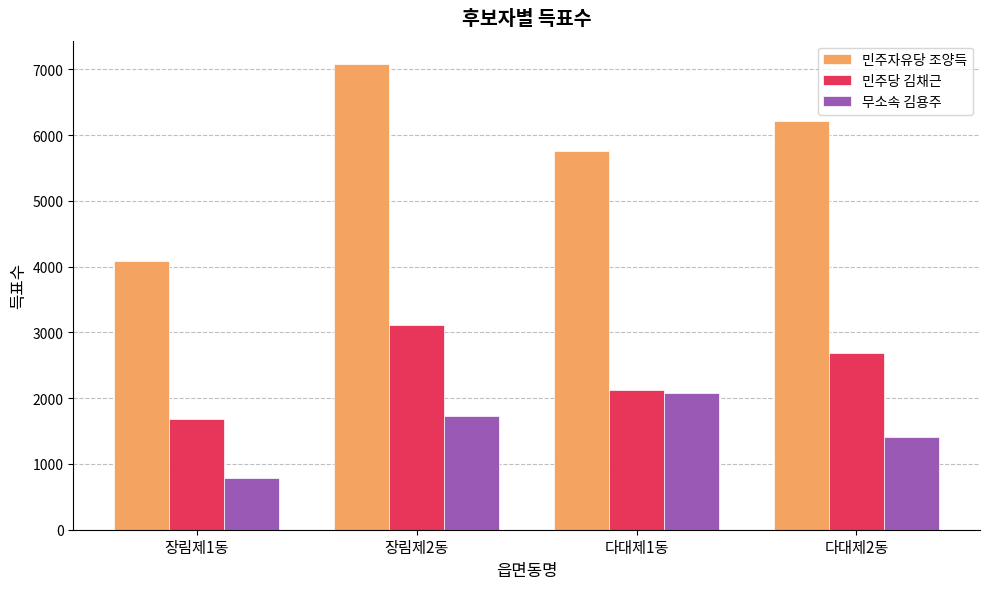

At which label is 민주자유당 조양득 closest to 5585?

다대제1동